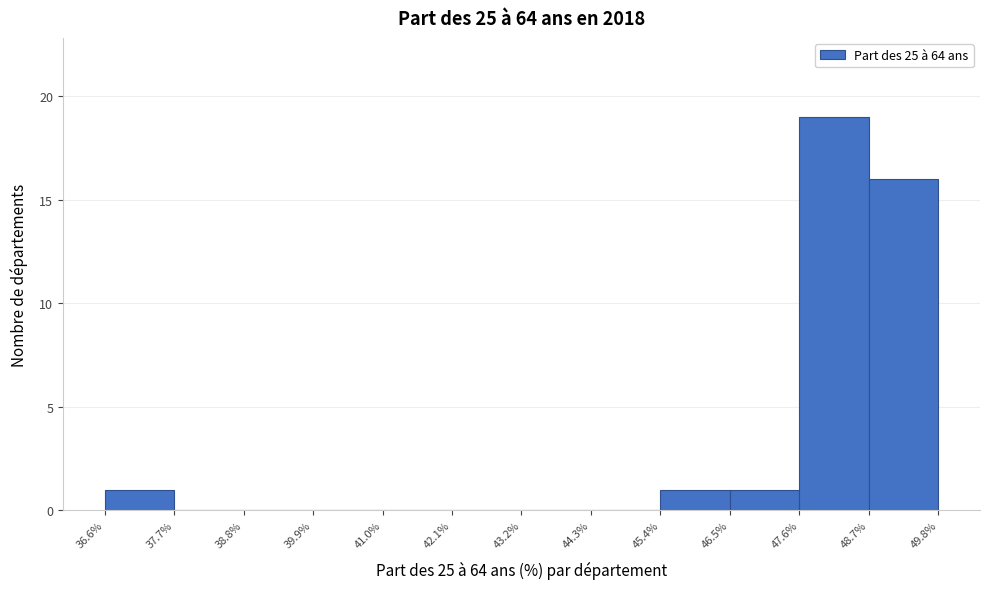

Which range on the x-axis has the tallest bar?

47.6% to 48.7%